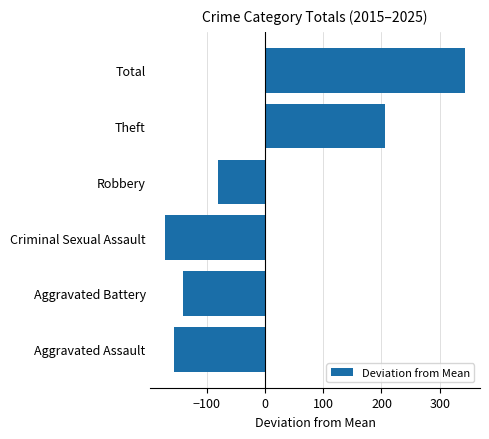

True or false: the data shows -80.7 at Robbery.

True